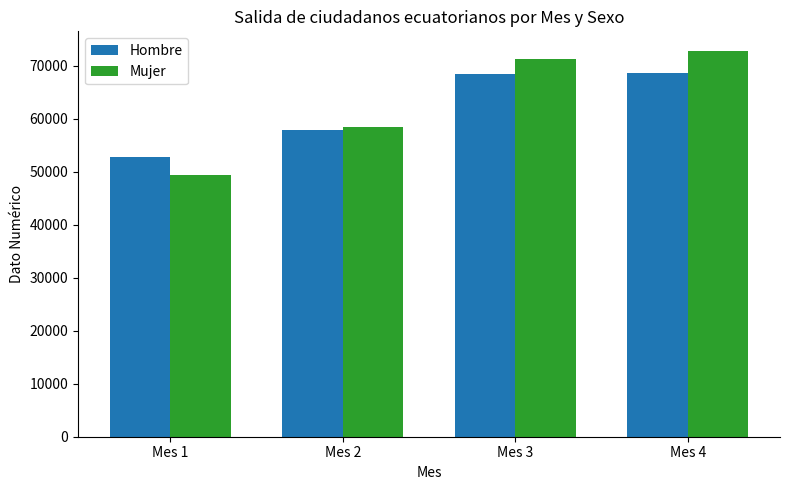

What is the difference between the maximum and minimum values in the Hombre series?

15691